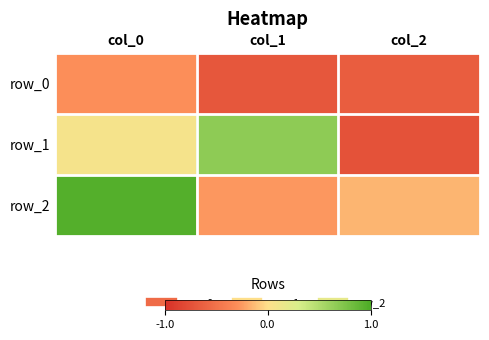

At which category does the chart reach its minimum across all series?

col_2